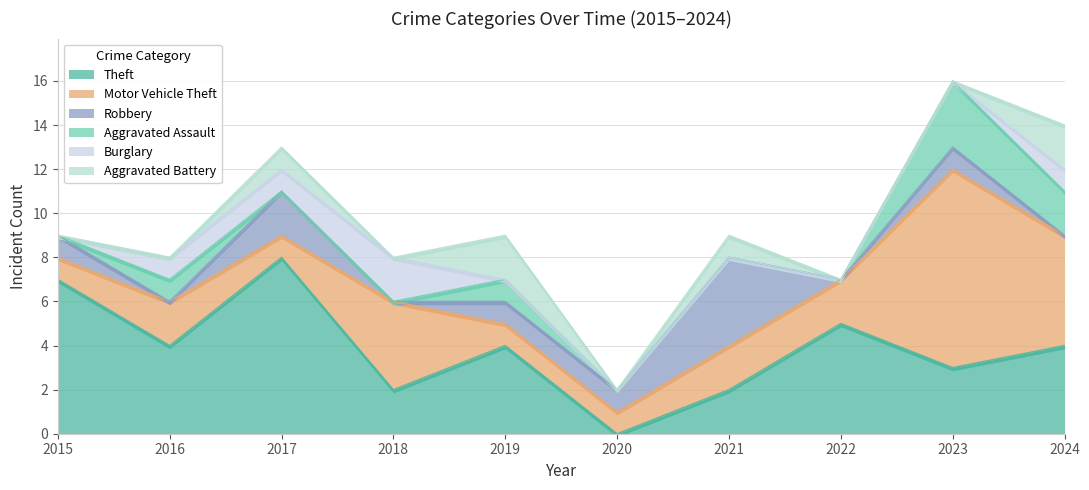

What is the spread (max minus min) of values at 2016?

4